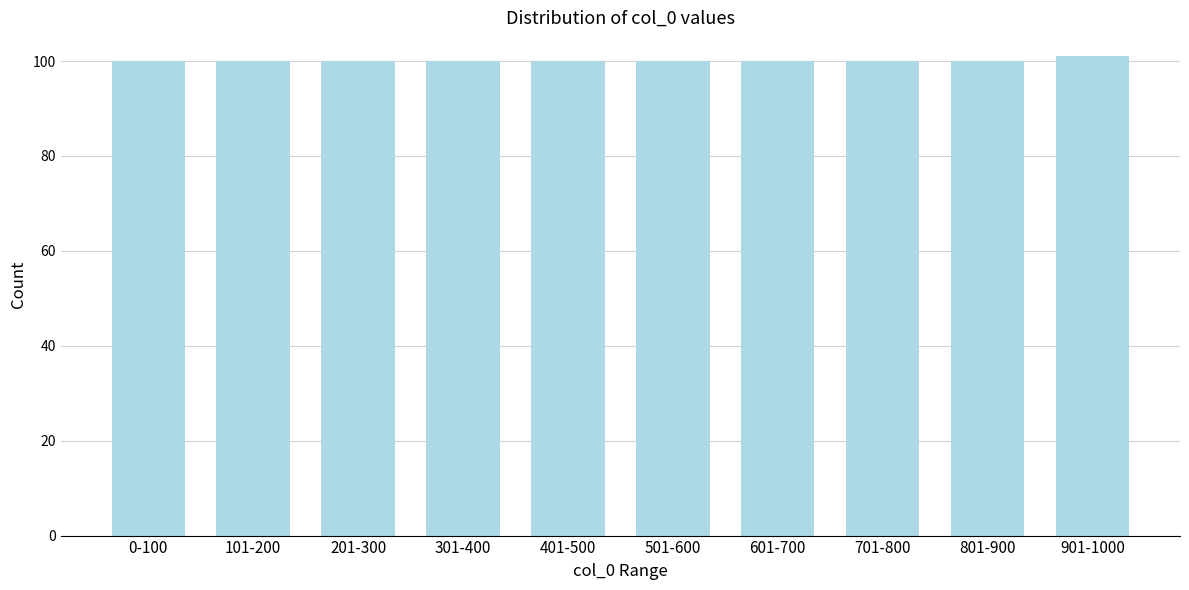

Reading left to right, list all the values displayed in this chart.

100	100	100	100	100	100	100	100	100	101